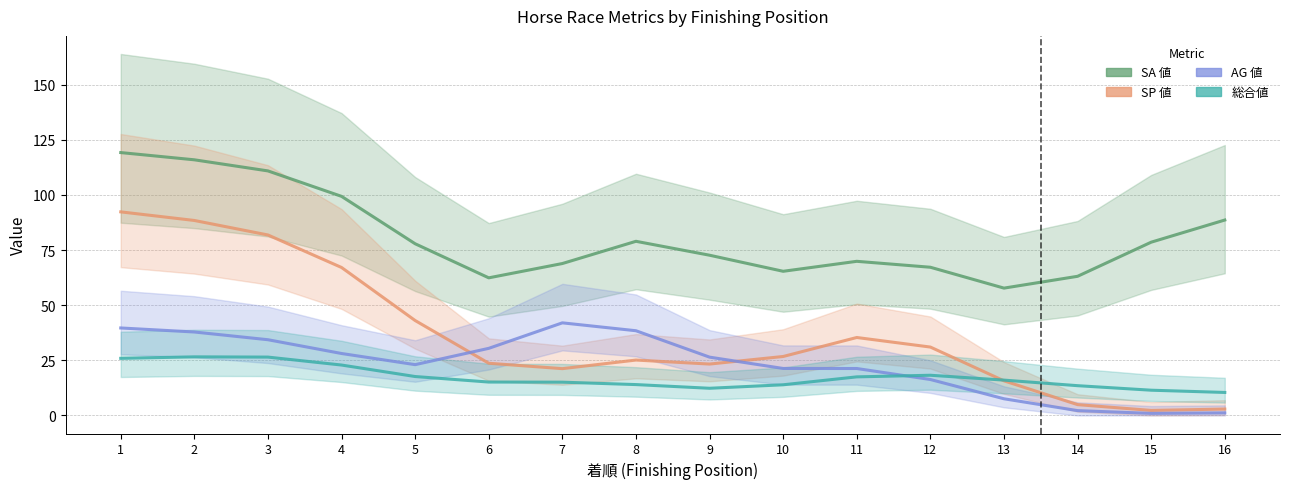

True or false: AG 値 has more than 0 interior local peaks.

True